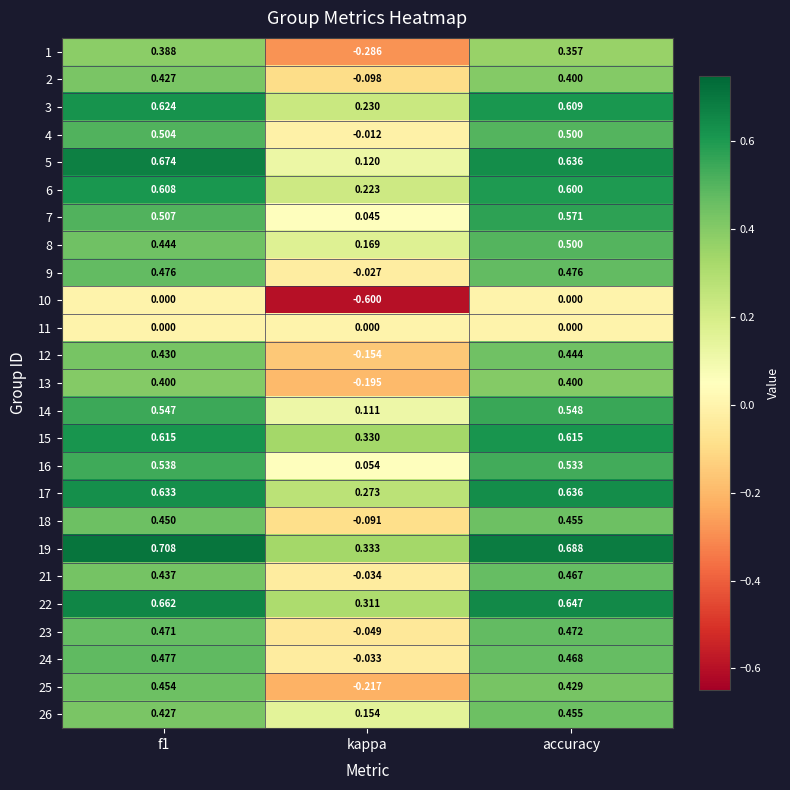

At which label does 9 reach its minimum?

kappa